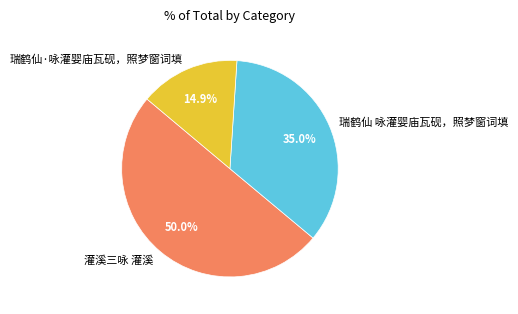

How many segments does this pie chart have?

3